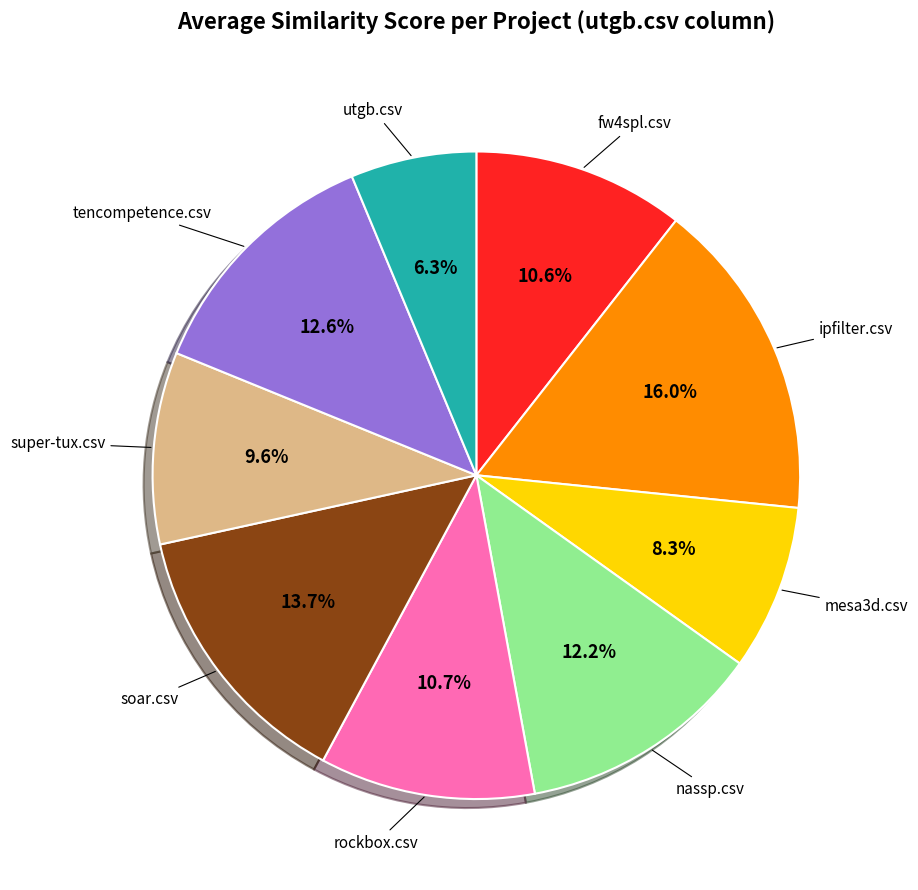

Does any single category account for the majority?

No